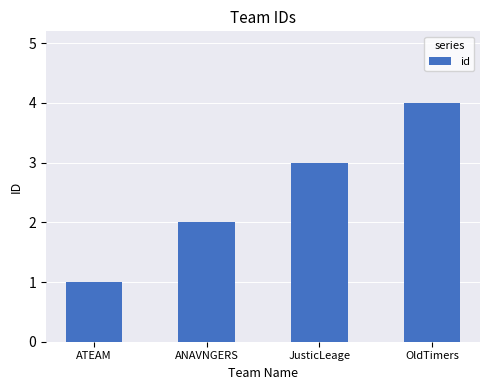

What is the difference between the values at ANAVNGERS and OldTimers?

2